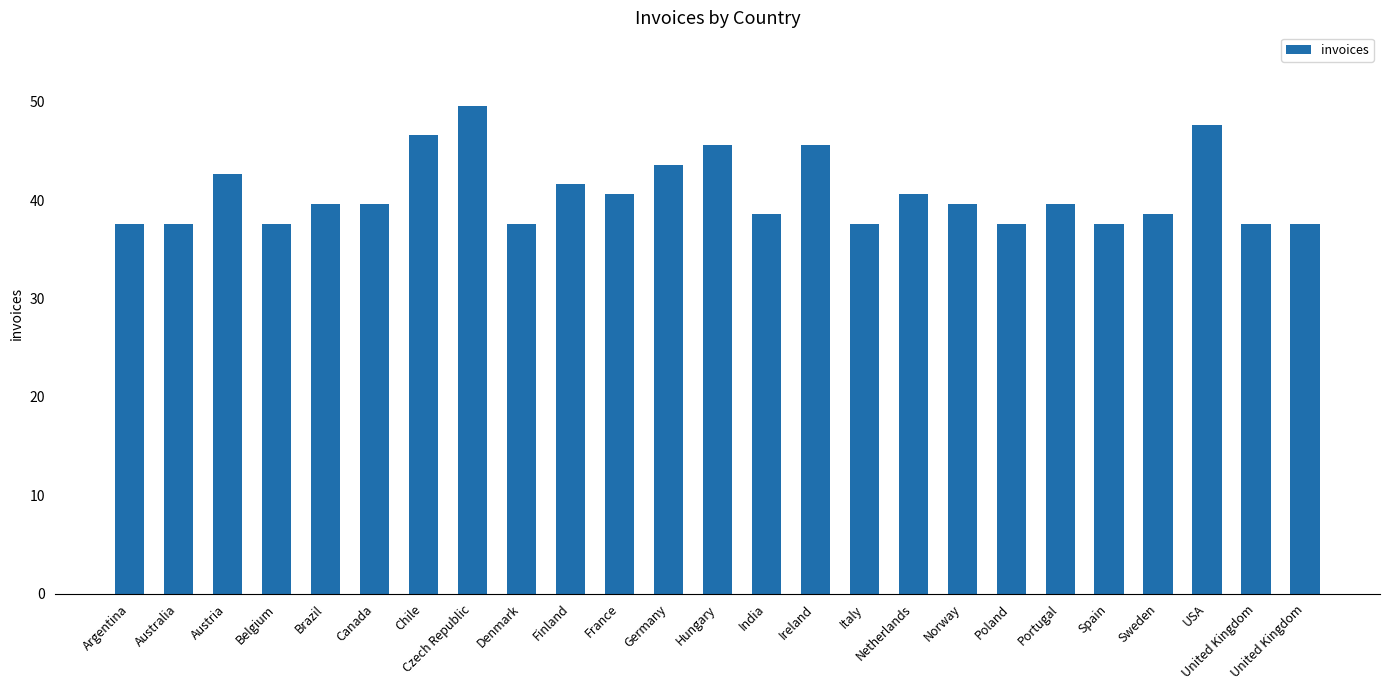

Count the number of values greater than 39.

14